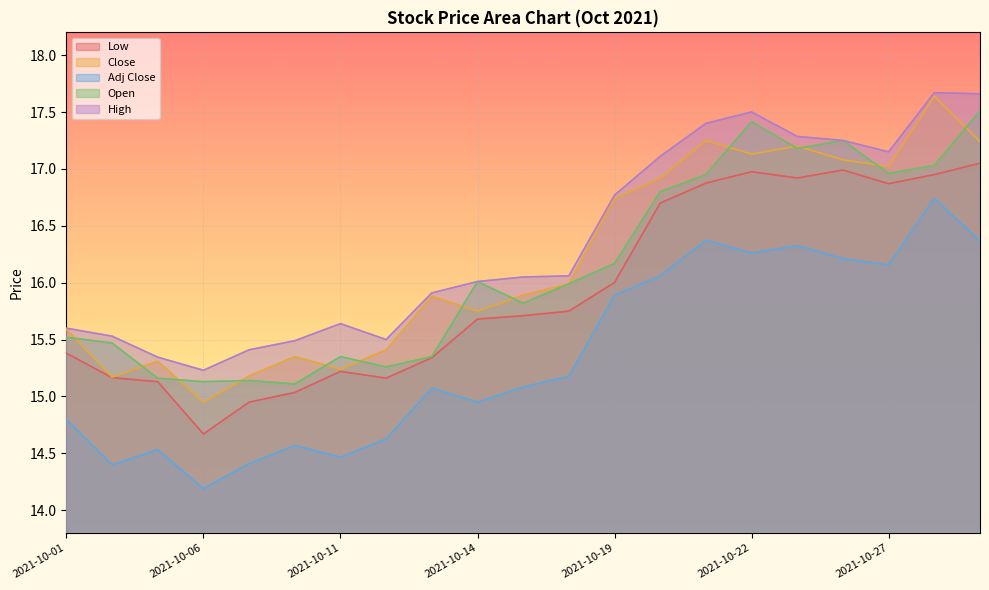

What is the approximate value of High at 2021-10-14?

16.0